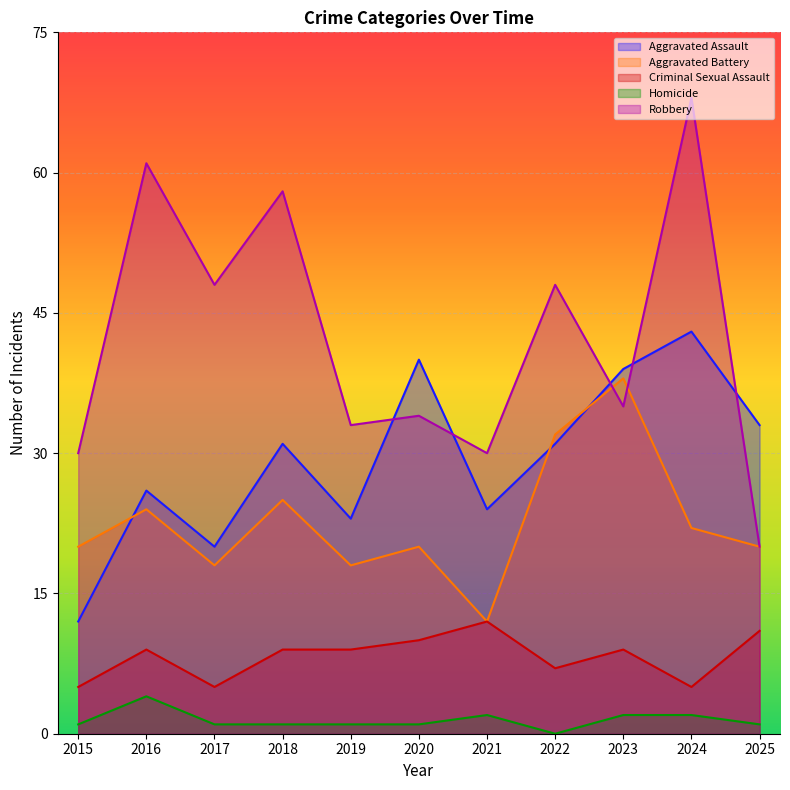

Which series changed the most between 2024 and 2025?

Robbery